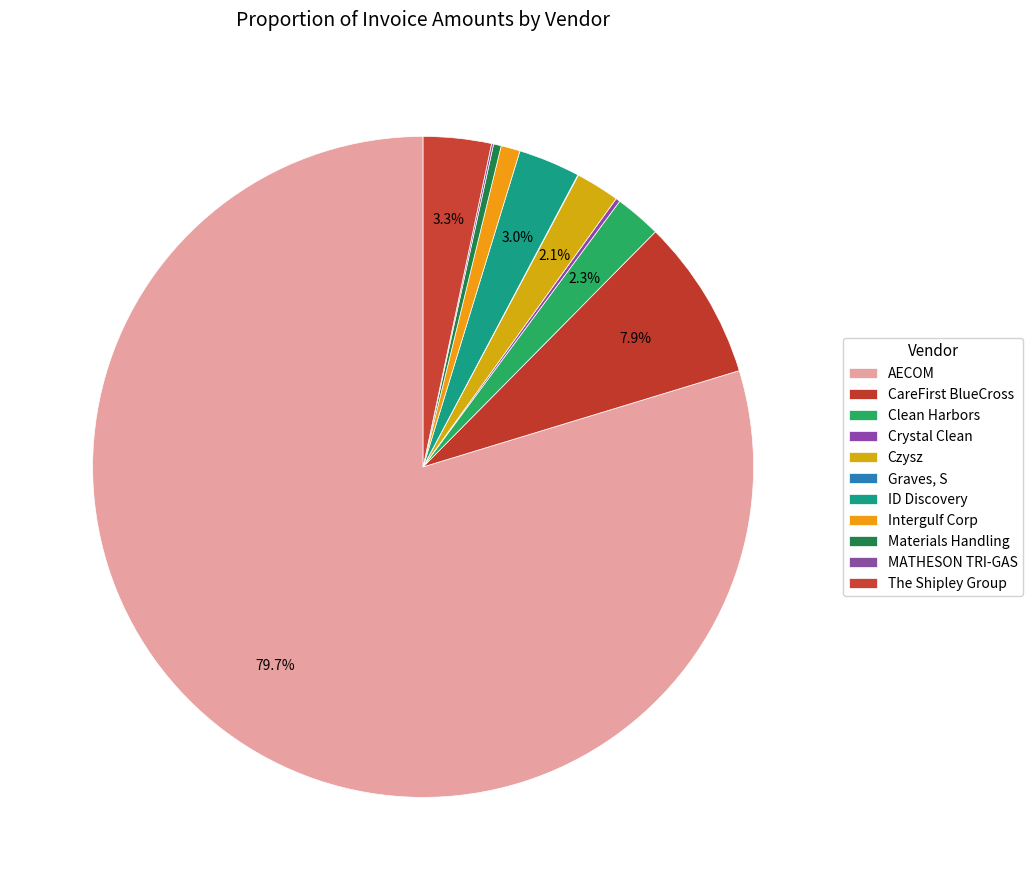

To the nearest percent, what is the combined percentage of Graves, S and The Shipley Group?

3%